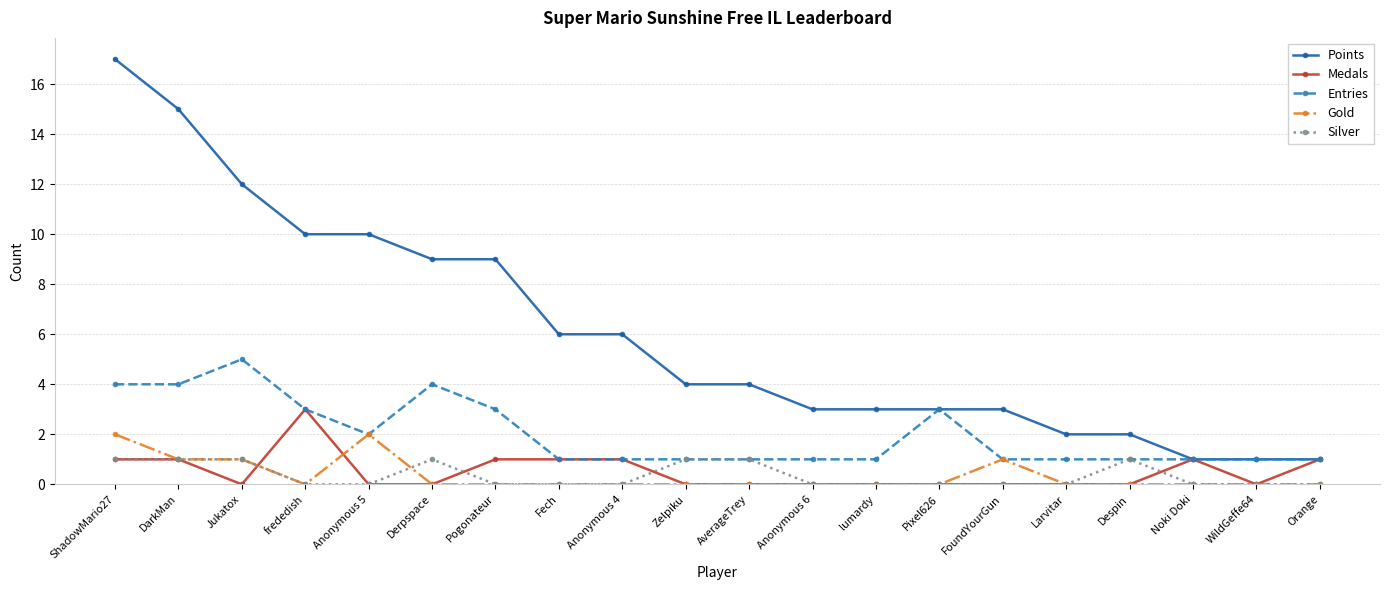

Which series has the widest spread of values?

Points